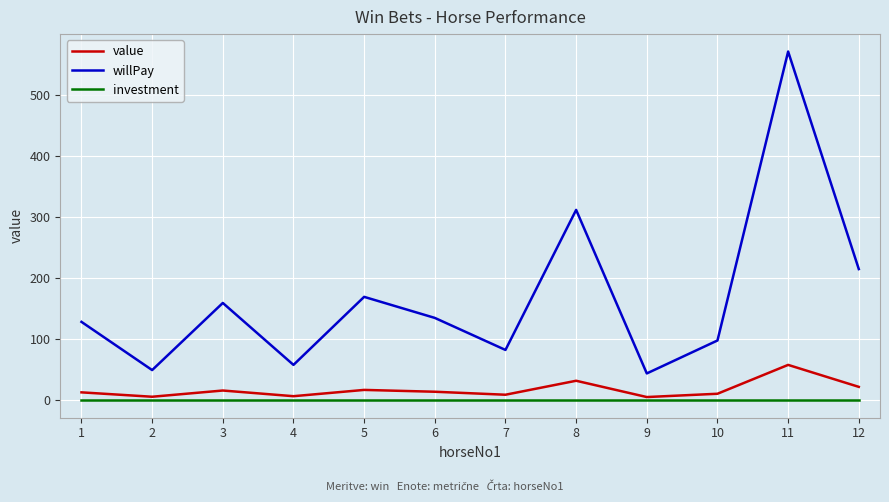

Rank the series by their maximum value, from lowest to highest.

investment, value, willPay